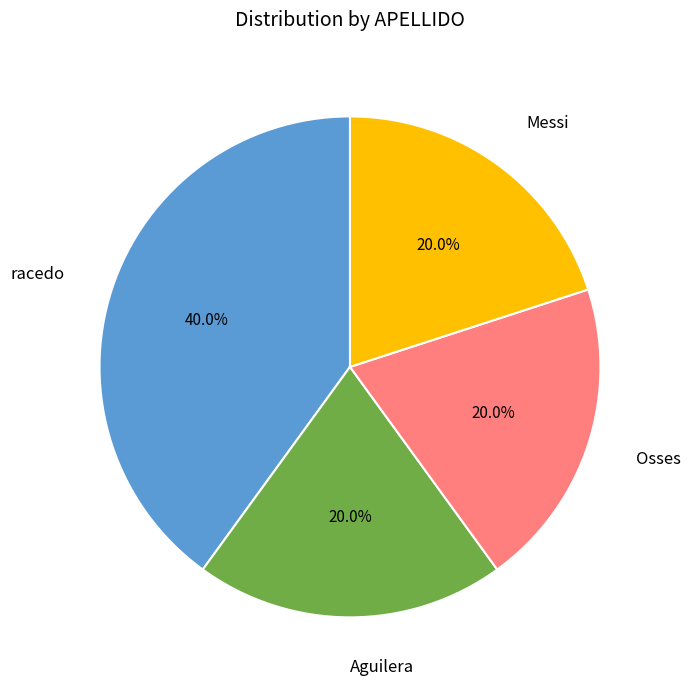

Is there any slice that represents more than half of the pie?

No